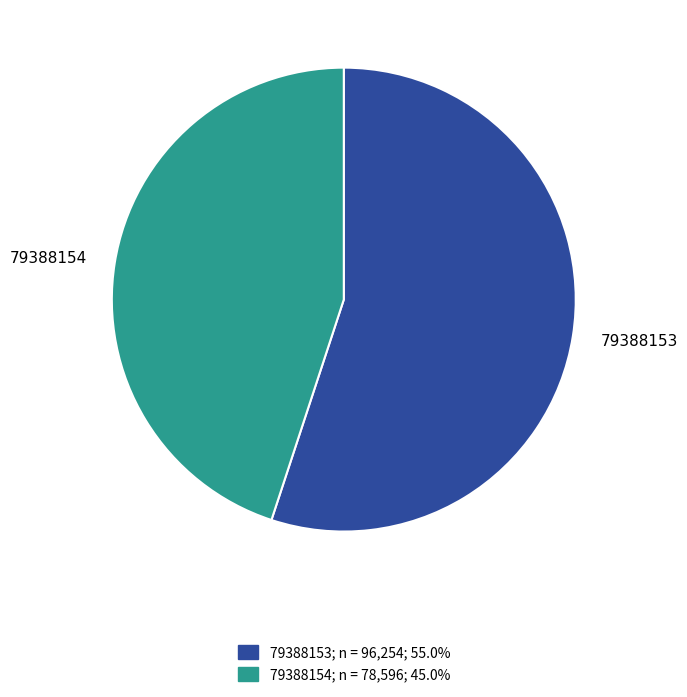

Do 79388153 and 79388154 together represent more than half of the pie?

Yes